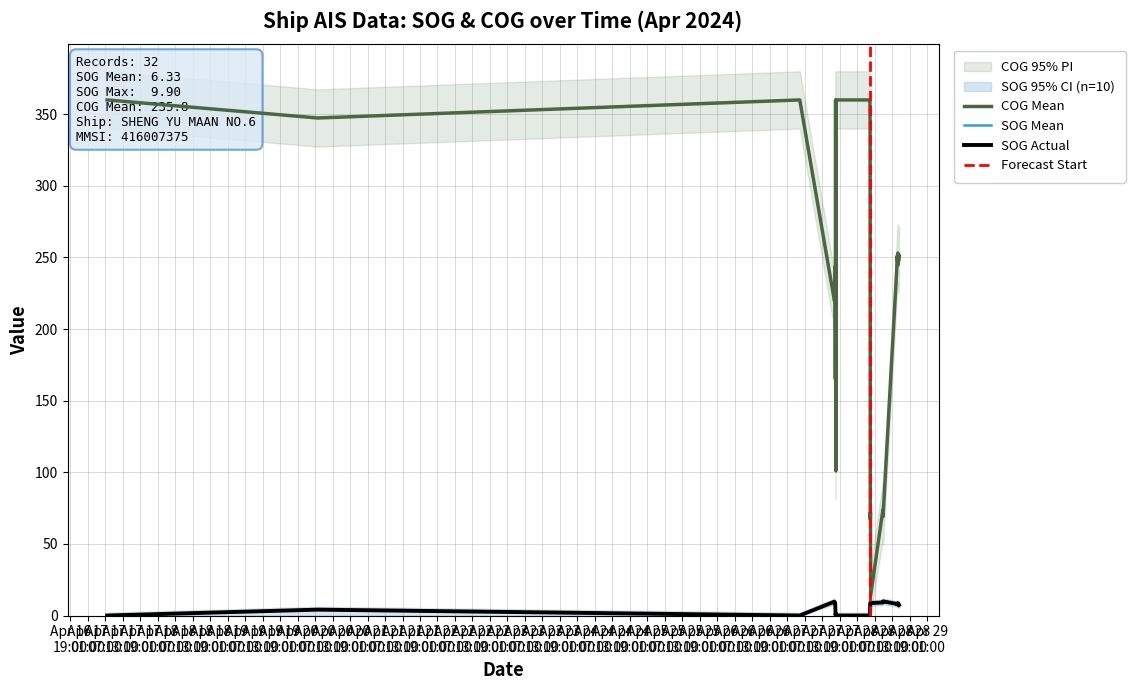

Which series has the largest total across all categories?

COG